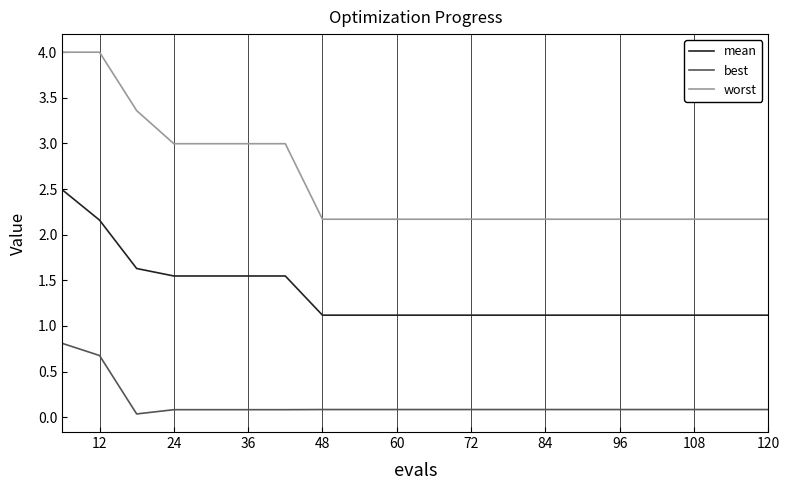

Which series has the largest range (max minus min)?

worst